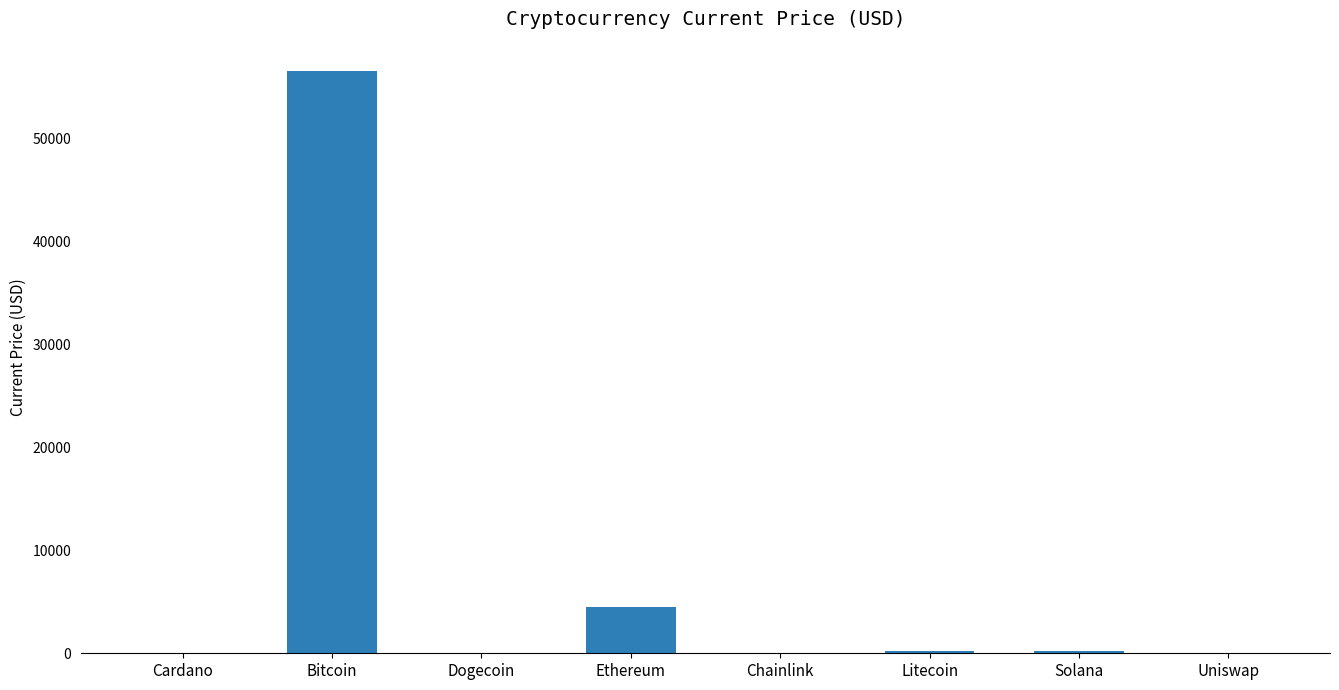

Is it true that the value at Bitcoin is 56619.0?

True